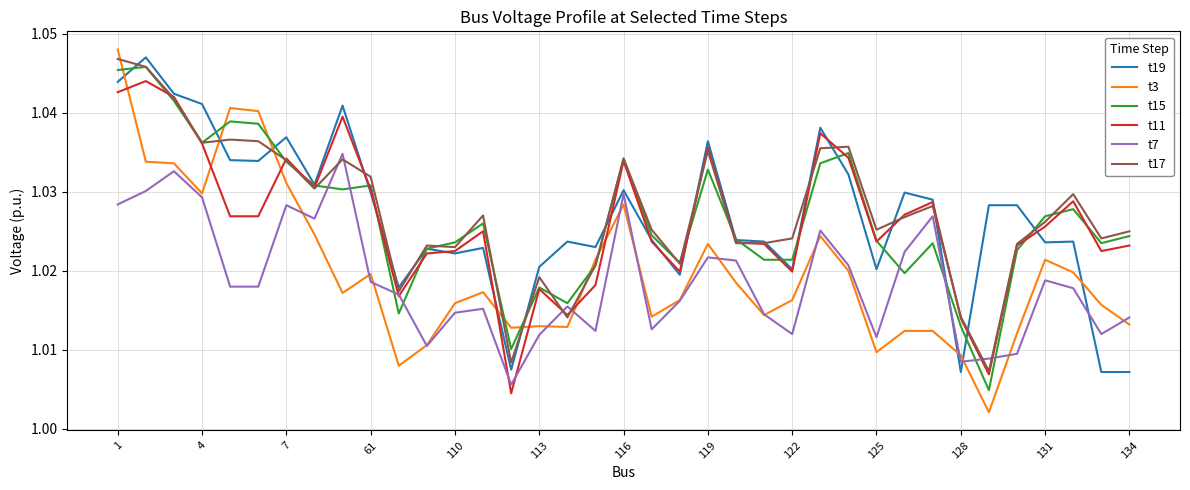

Which series has the widest spread of values?

t3